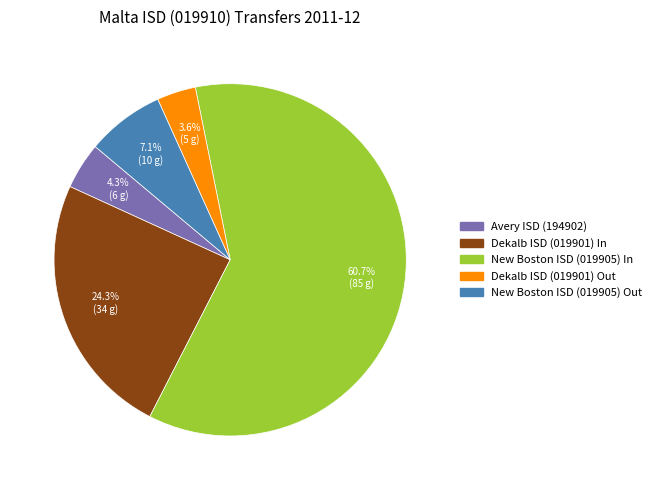

Rank the categories by value from highest to lowest.

New Boston ISD (019905) In, Dekalb ISD (019901) In, New Boston ISD (019905) Out, Avery ISD (194902), Dekalb ISD (019901) Out